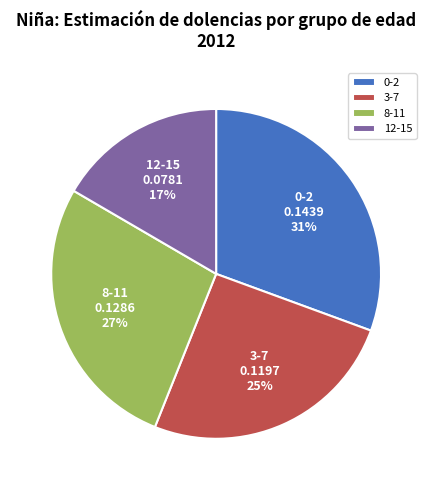

The 0-2 slice represents 17% of the pie. True or false?

False